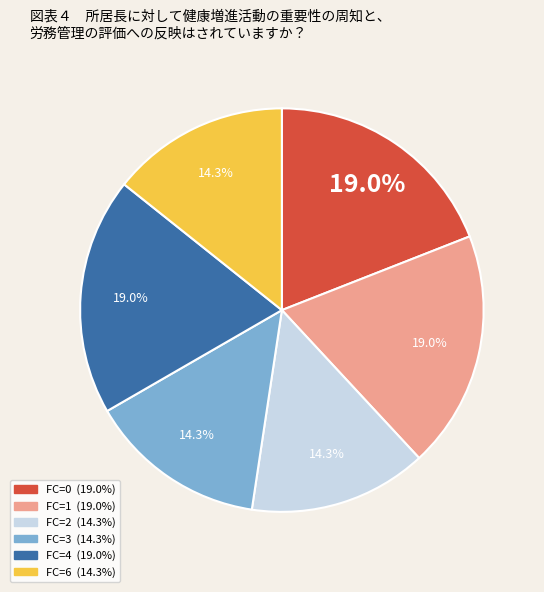

To the nearest percent, what is the average slice percentage?

17%